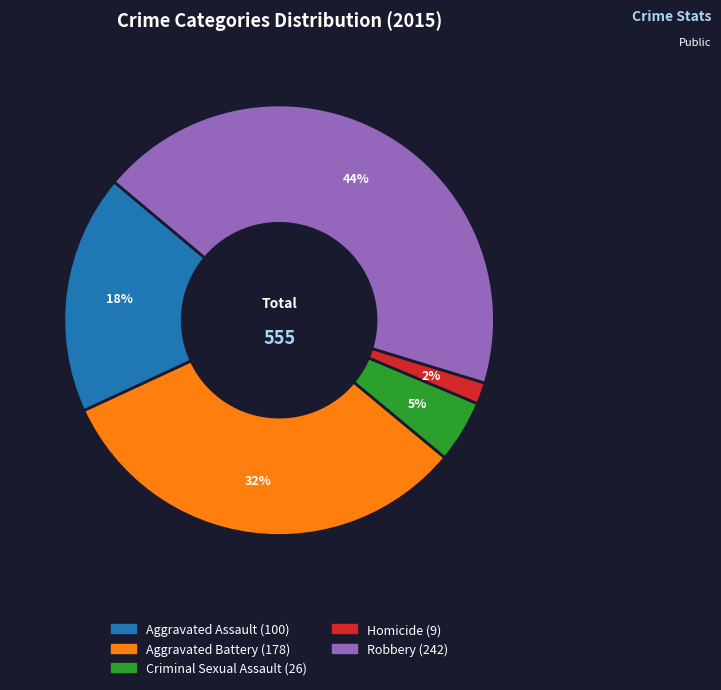

Is the sum of Criminal Sexual Assault and Aggravated Assault greater than half?

No